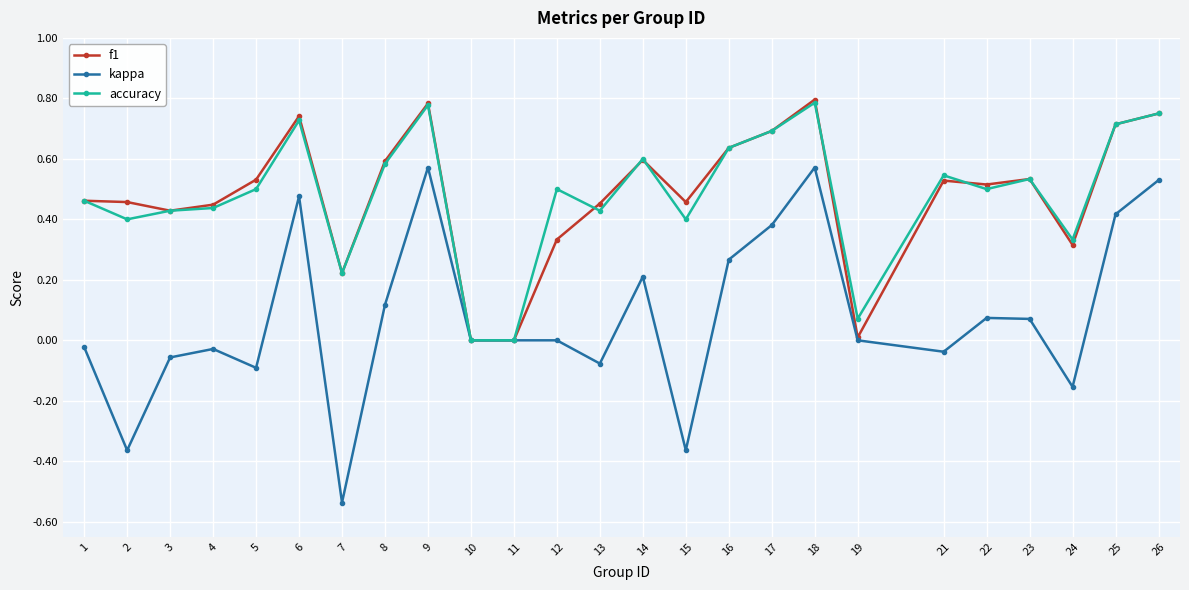

Is the value of f1 at 6 greater than the value of kappa at 16?

Yes